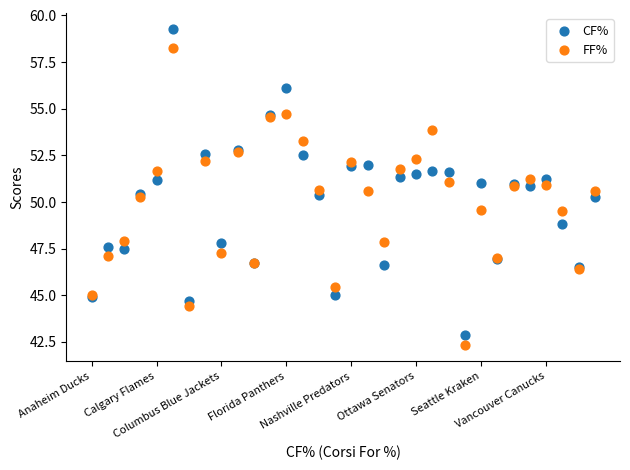

Which series reaches the minimum Y coordinate?

FF%